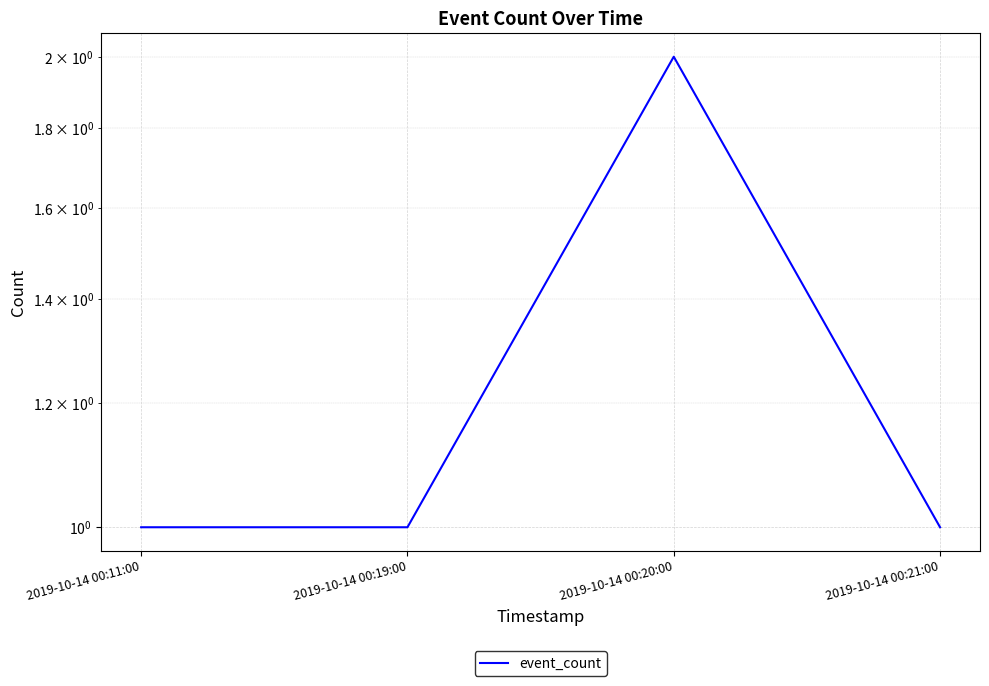

Which category has the highest value across all series?

2019-10-14 00:20:00